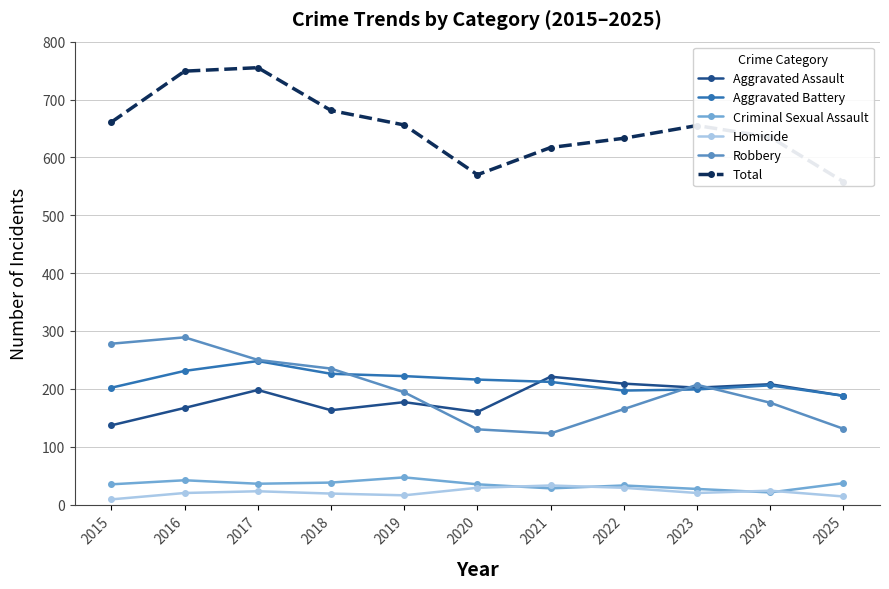

Reading left to right, extract all data points from this chart.

Aggravated Assault: 2015=137	2016=167	2017=198	2018=163	2019=177	2020=160	2021=221	2022=209	2023=202	2024=208	2025=188
Aggravated Battery: 2015=202	2016=231	2017=248	2018=226	2019=222	2020=216	2021=212	2022=197	2023=199	2024=206	2025=188
Criminal Sexual Assault: 2015=35	2016=42	2017=36	2018=38	2019=47	2020=35	2021=28	2022=33	2023=27	2024=21	2025=37
Homicide: 2015=9	2016=20	2017=23	2018=19	2019=16	2020=29	2021=33	2022=29	2023=20	2024=24	2025=14
Robbery: 2015=278	2016=289	2017=250	2018=235	2019=194	2020=130	2021=123	2022=165	2023=207	2024=176	2025=131
Total: 2015=661	2016=749	2017=755	2018=681	2019=656	2020=570	2021=617	2022=633	2023=655	2024=635	2025=558